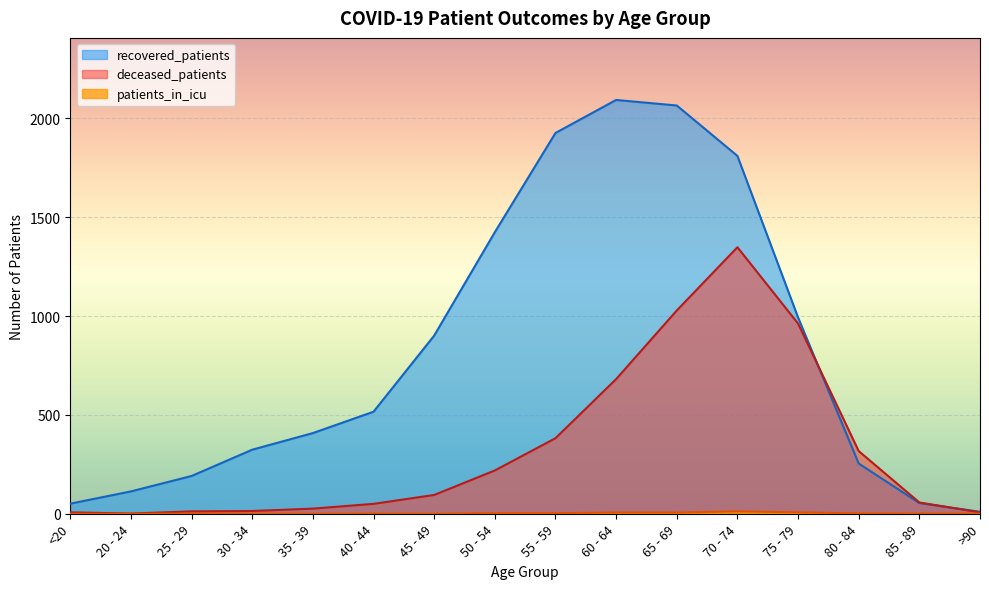

What is the label of the 13th point from the right?

30 - 34